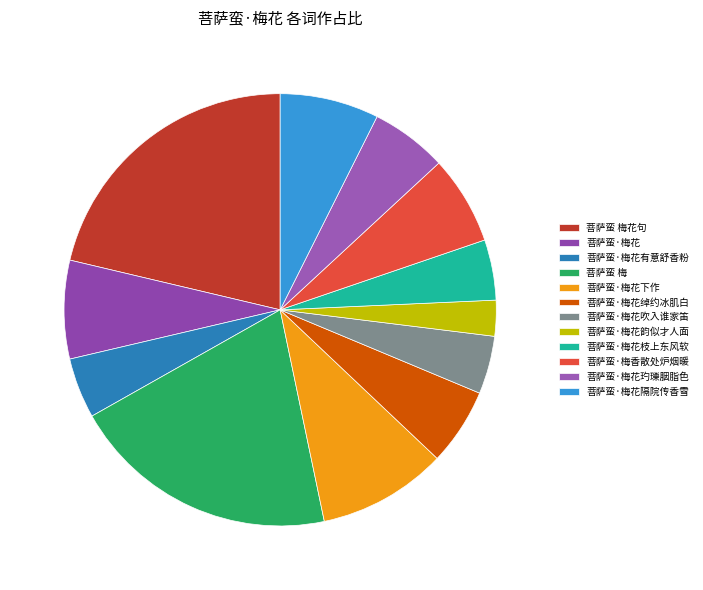

What is the ratio of the value at 菩萨蛮·梅花玓瓅胭脂色 to the value at 菩萨蛮·梅花绰约冰肌白?

1.0